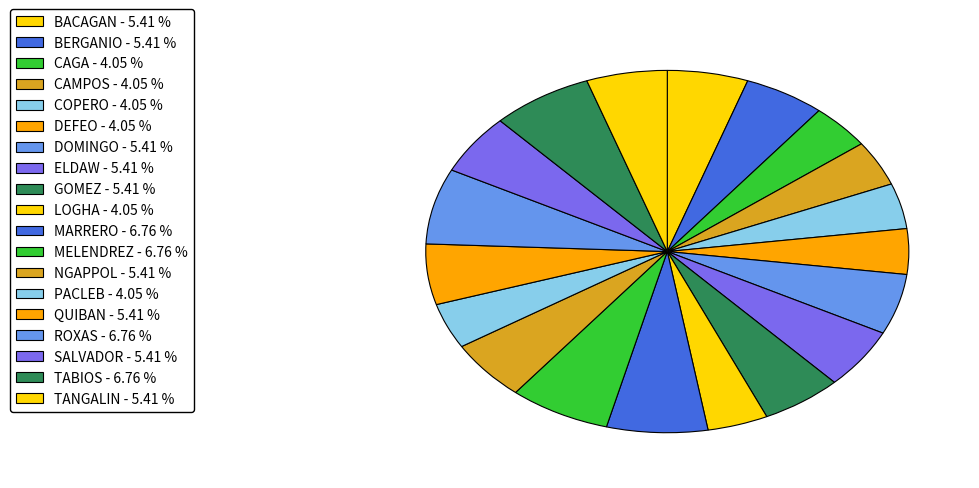

How many slices are in this pie chart?

19